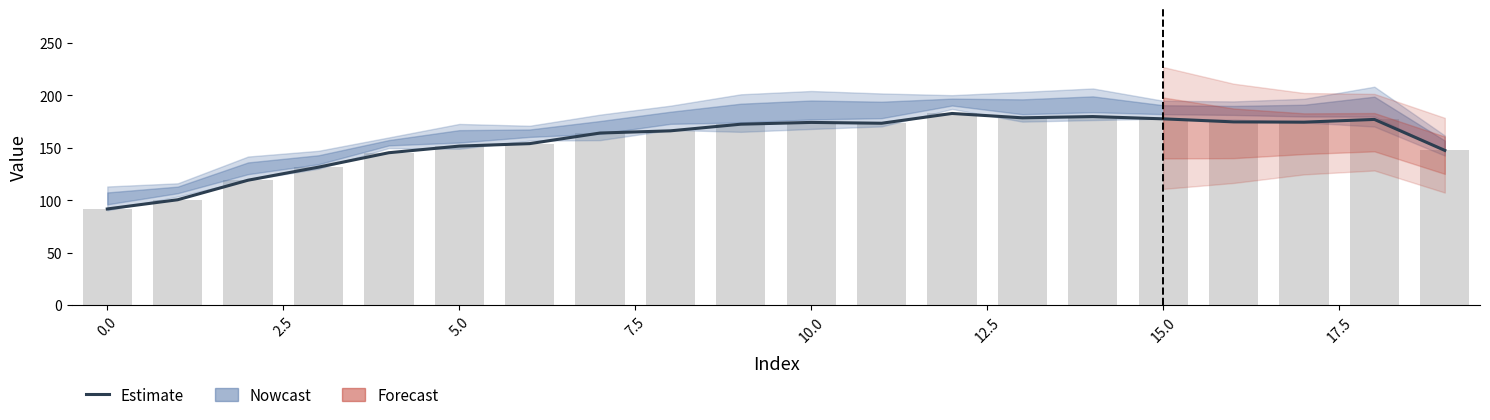

What is the change in value from 13 to 19?

-31.0